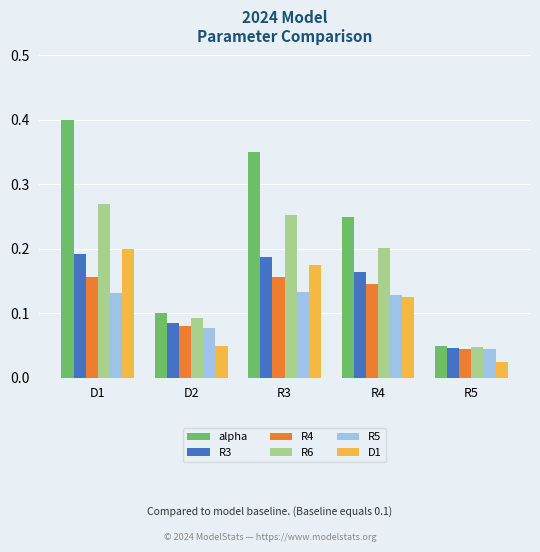

What is the sum of all R5 values?

0.5